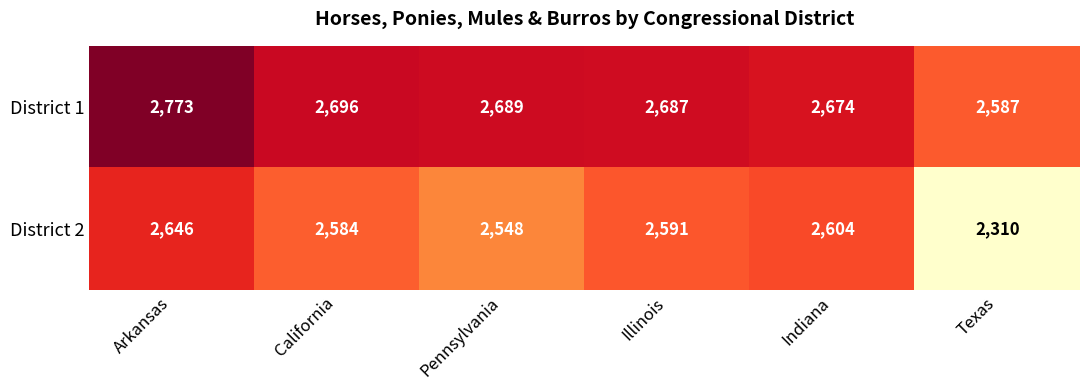

Which series has the largest total across all categories?

District 1